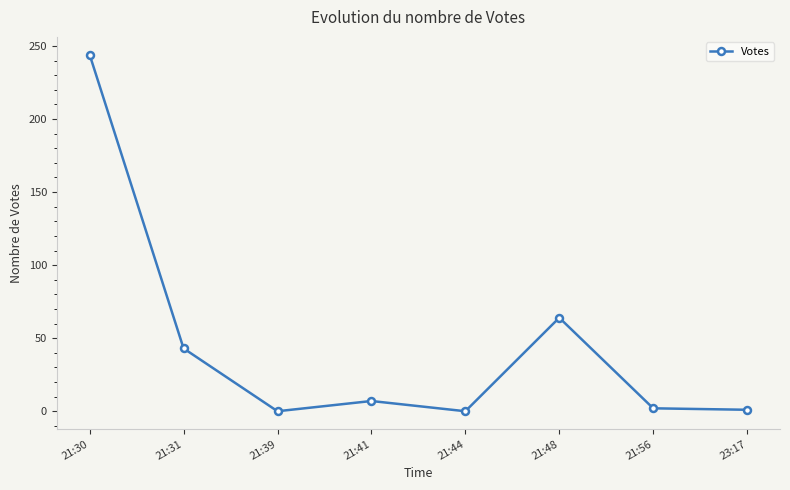

What is the value of the 8th point from the left?

1